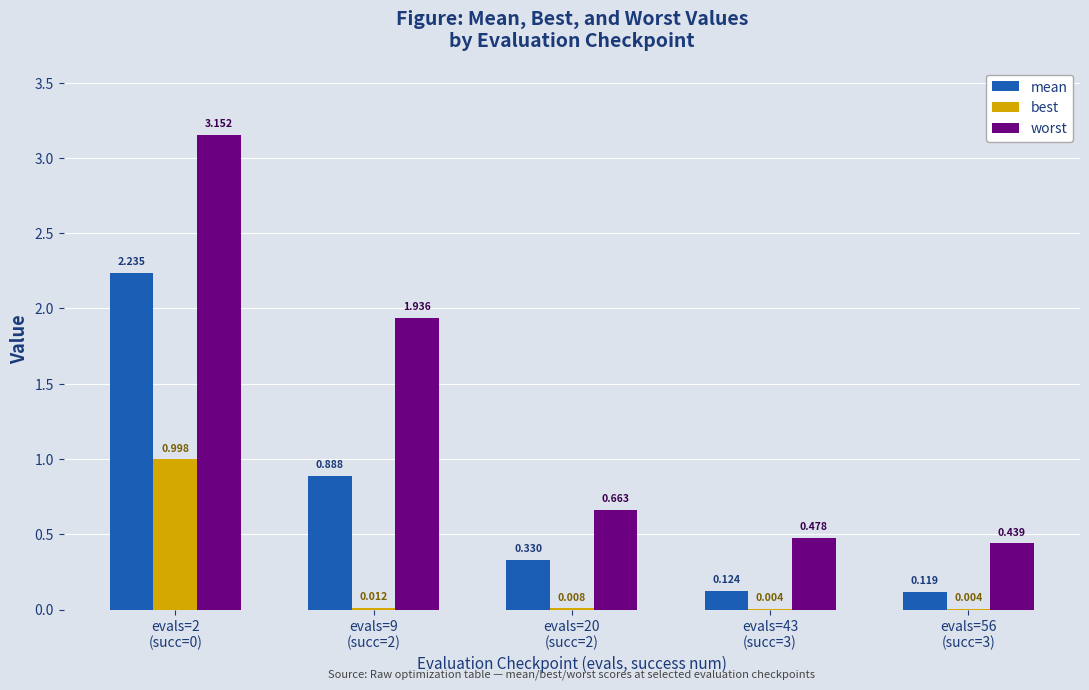

What is the sum of all best values?

1.0